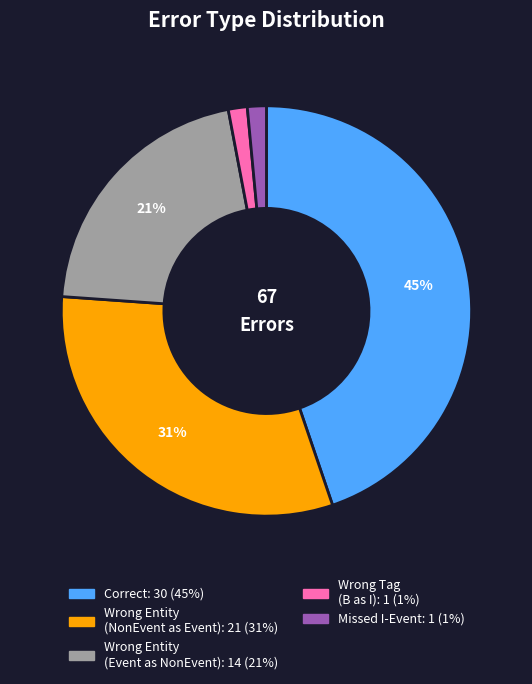

Is there a majority slice in this chart?

No